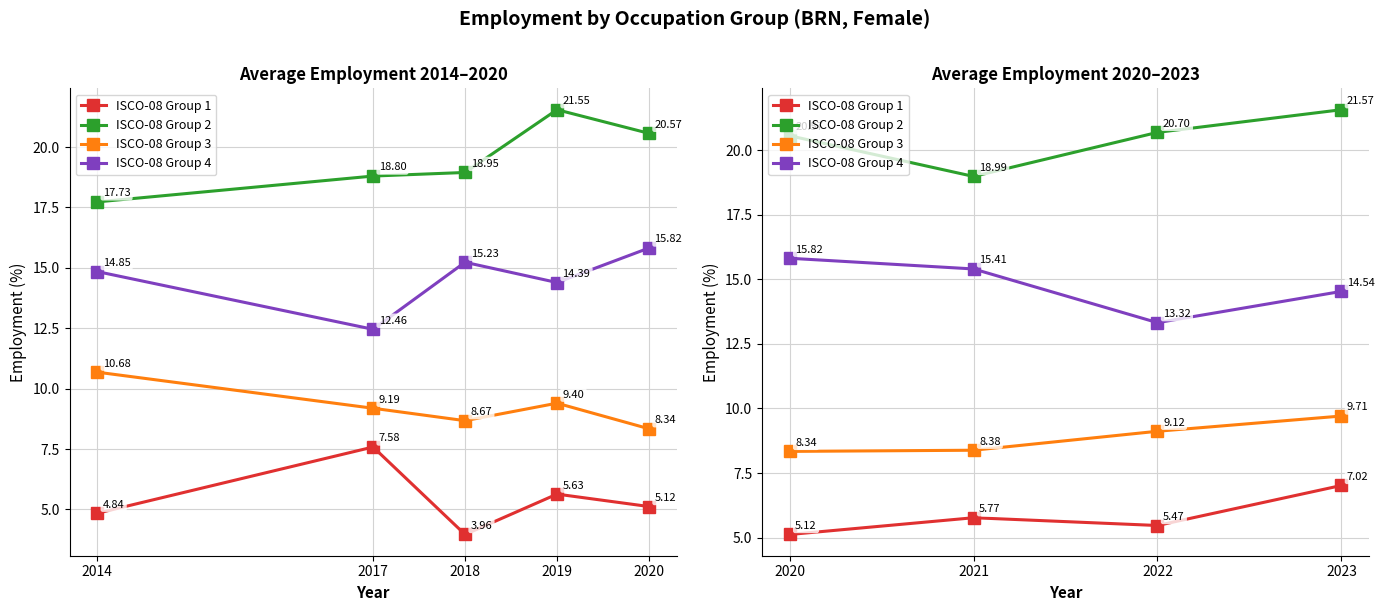

Rank the series by their maximum value, from highest to lowest.

ISCO-08 Group 2, ISCO-08 Group 4, ISCO-08 Group 3, ISCO-08 Group 1